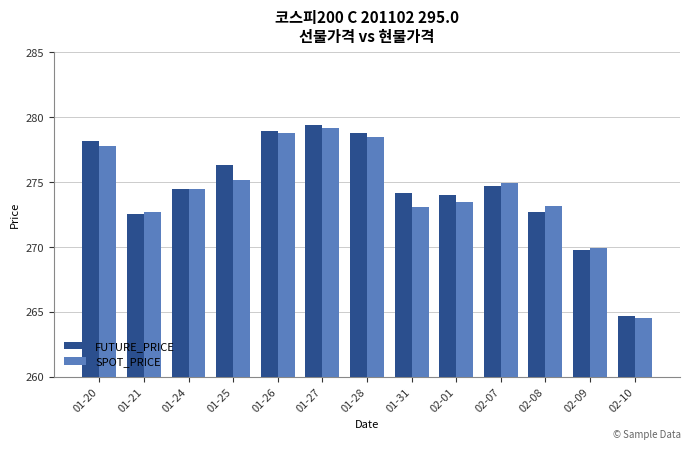

Which series changed the most between 01-21 and 02-09?

SPOT_PRICE